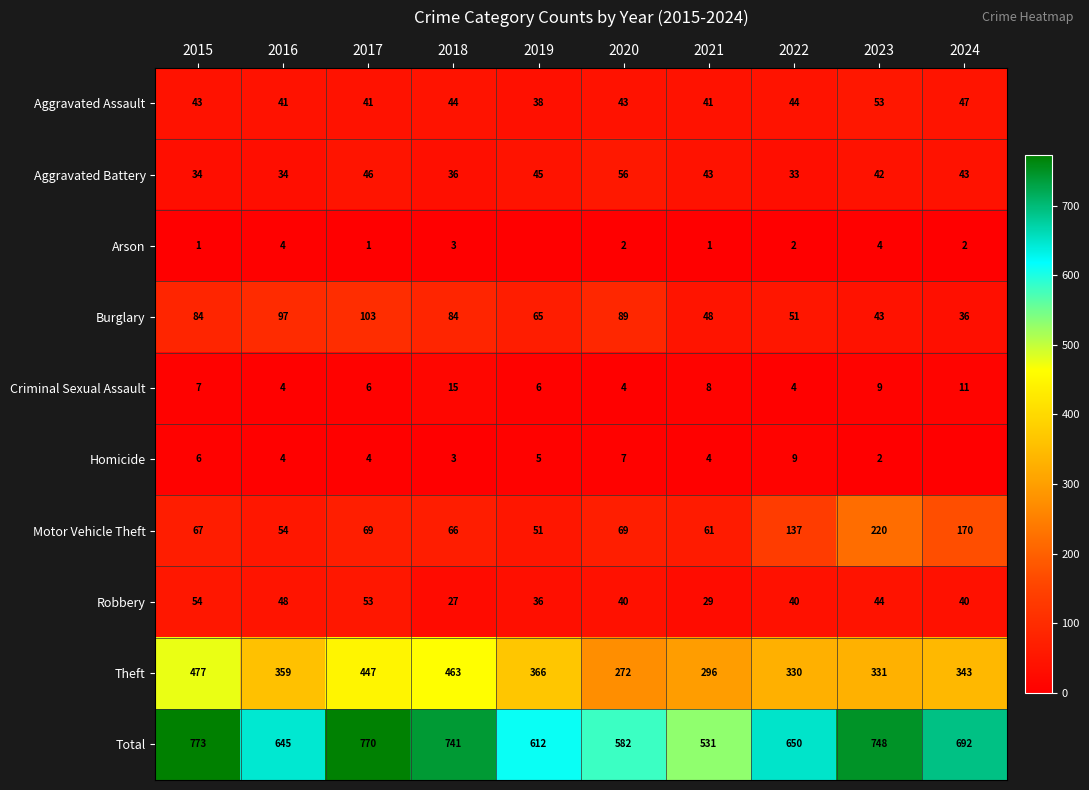

Is it true that Motor Vehicle Theft equals 113 at 2023?

False